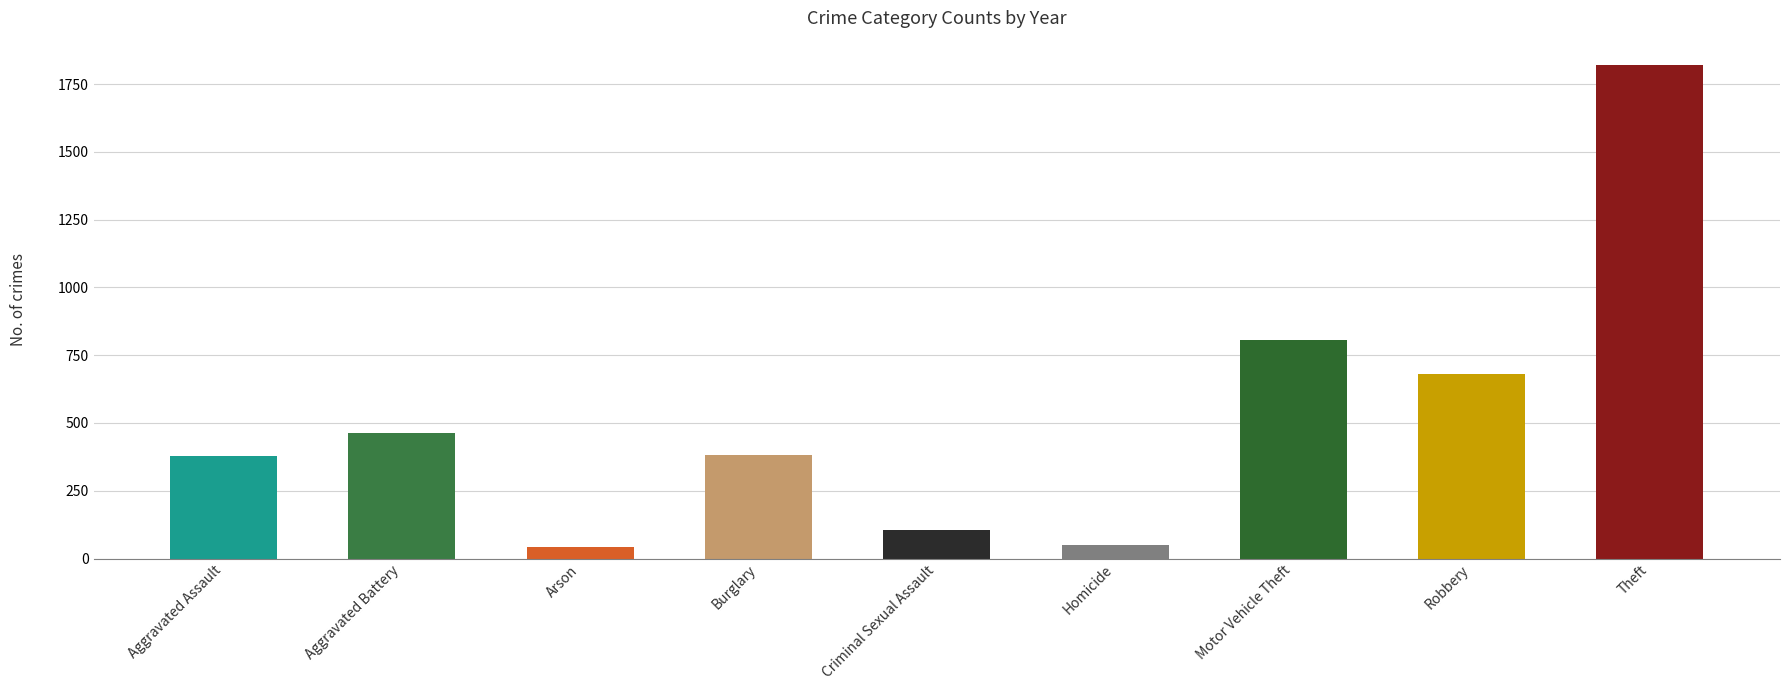

What is the sum of all values?

4729